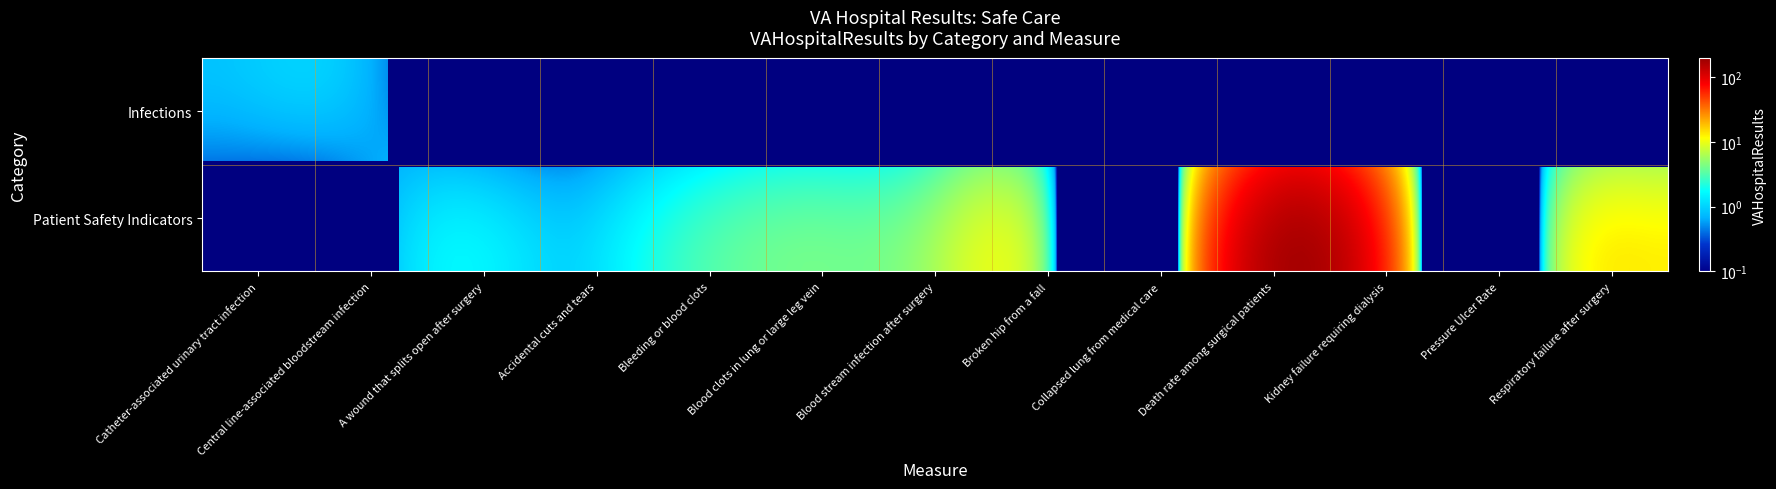

What is the total value across all series at 0?

206.8